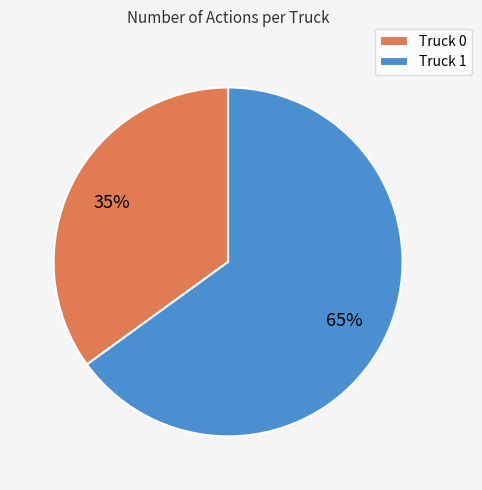

Do Truck 0 and Truck 1 together represent more than half of the pie?

Yes